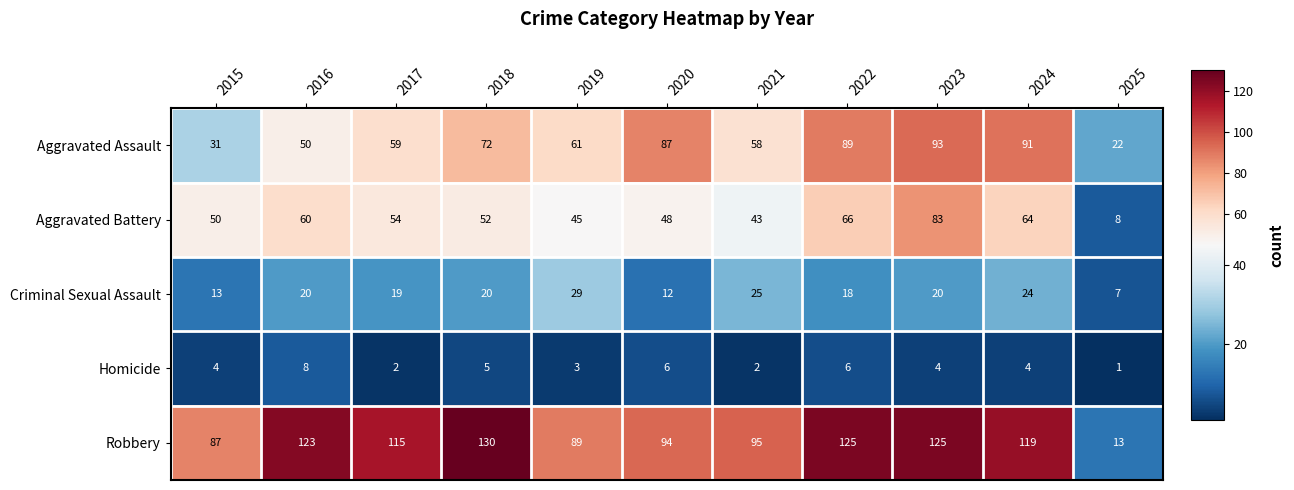

What is the maximum value shown in the chart?

130